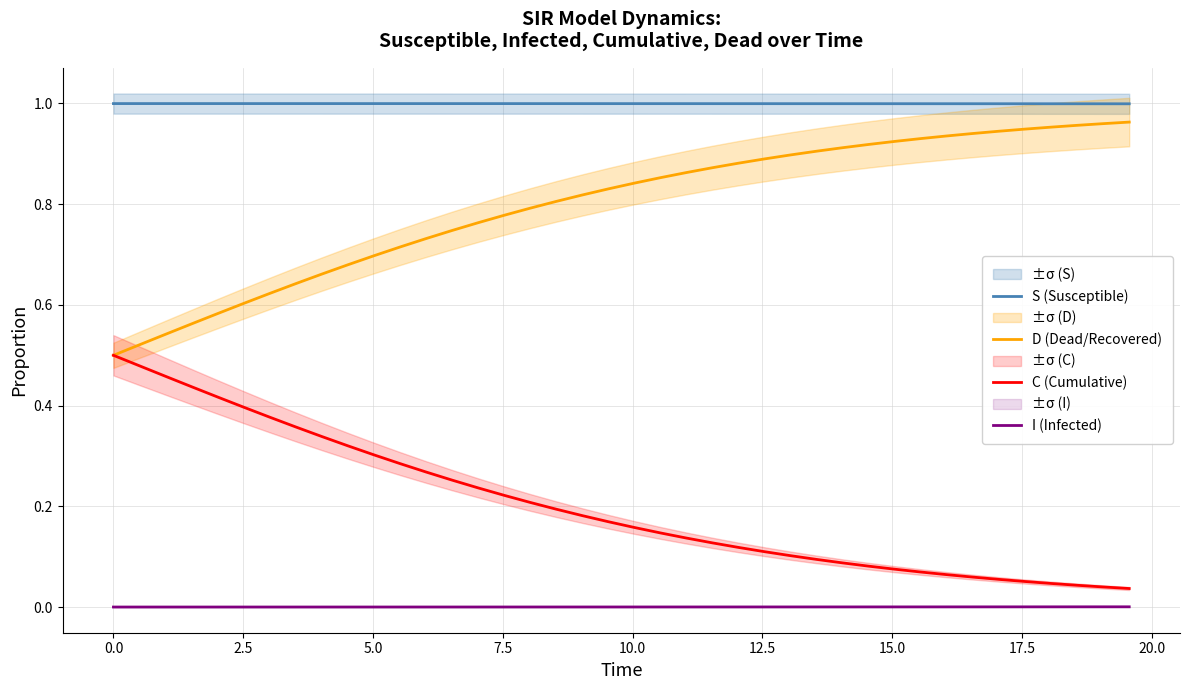

Reading left to right, list all the values displayed in this chart.

S (Susceptible): 1.0	1.0	1.0	1.0	1.0	1.0	1.0	1.0	1.0	1.0	1.0	1.0	1.0	1.0	1.0	1.0	1.0	1.0	1.0	1.0	1.0	1.0	1.0	1.0	1.0	1.0	1.0	1.0	1.0	1.0	1.0	1.0	1.0	1.0	1.0	1.0	1.0	1.0	1.0	1.0
D (Dead/Recovered): 0.5	0.5	0.5	0.6	0.6	0.6	0.6	0.6	0.7	0.7	0.7	0.7	0.7	0.7	0.8	0.8	0.8	0.8	0.8	0.8	0.8	0.9	0.9	0.9	0.9	0.9	0.9	0.9	0.9	0.9	0.9	0.9	0.9	0.9	0.9	0.9	1.0	1.0	1.0	1.0
C (Cumulative): 0.5	0.5	0.5	0.4	0.4	0.4	0.4	0.4	0.3	0.3	0.3	0.3	0.3	0.3	0.2	0.2	0.2	0.2	0.2	0.2	0.2	0.1	0.1	0.1	0.1	0.1	0.1	0.1	0.1	0.1	0.1	0.1	0.1	0.1	0.1	0.1	0.0	0.0	0.0	0.0
I (Infected): 0.0	0.0	0.0	0.0	0.0	0.0	0.0	0.0	0.0	0.0	0.0	0.0	0.0	0.0	0.0	0.0	0.0	0.0	0.0	0.0	0.0	0.0	0.0	0.0	0.0	0.0	0.0	0.0	0.0	0.0	0.0	0.0	0.0	0.0	0.0	0.0	0.0	0.0	0.0	0.0